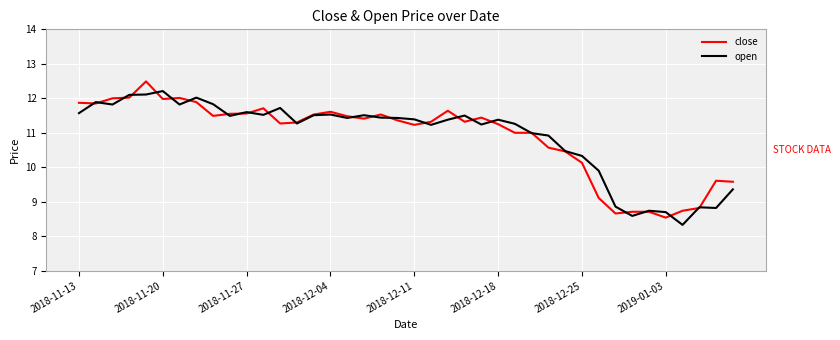

What is the highest value of the close series?

12.5